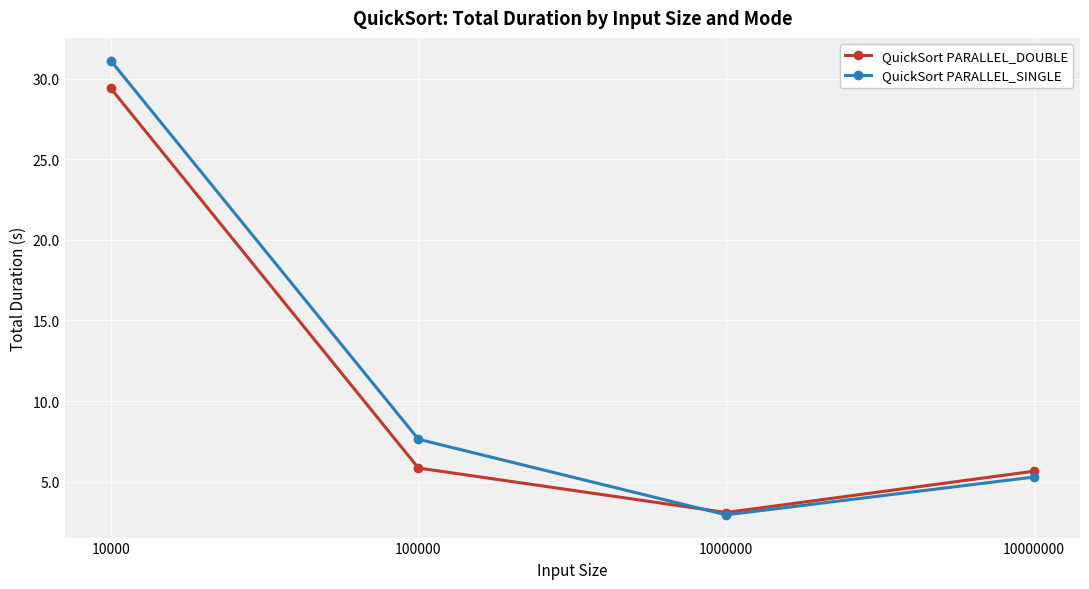

Does the chart display data point markers on the line(s)?

Yes